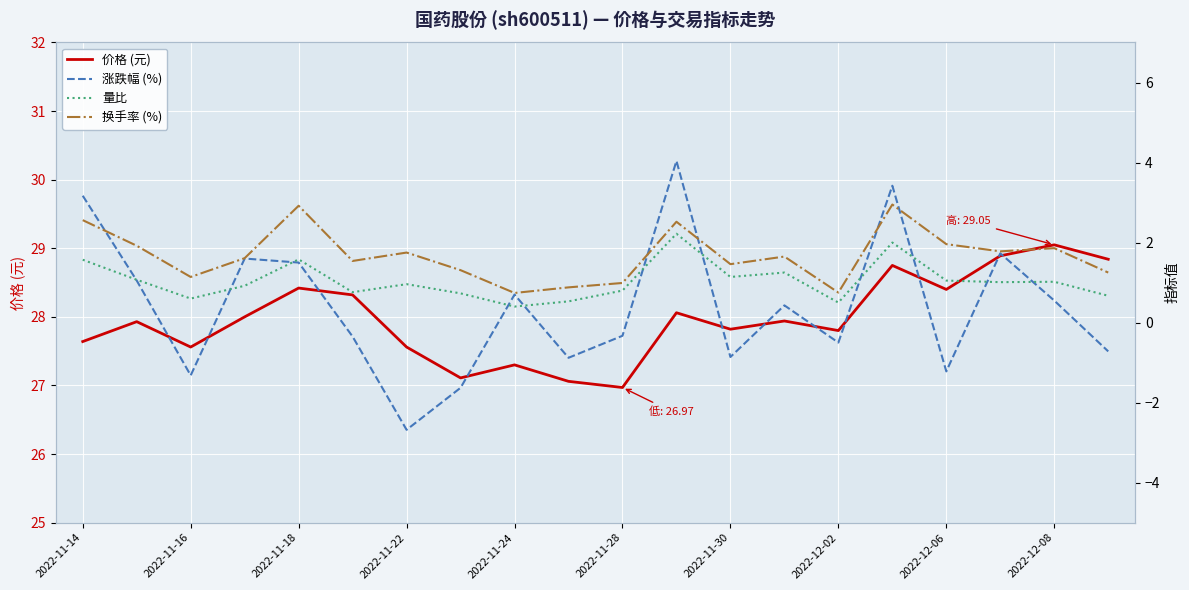

What is the lowest value of the 价格 (元) series?

27.0